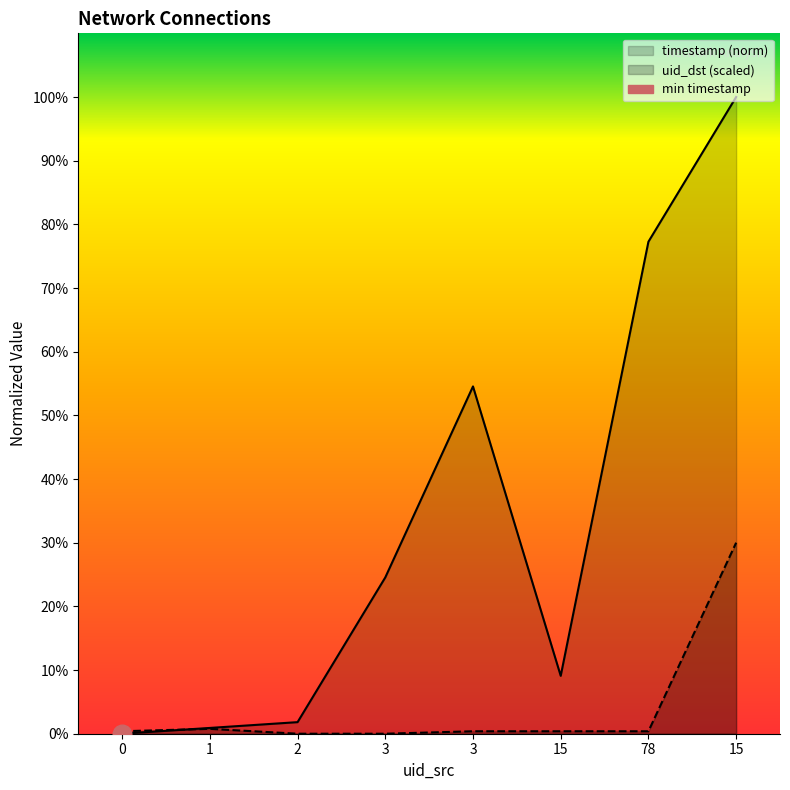

At which category is the sum across all series the highest?

15